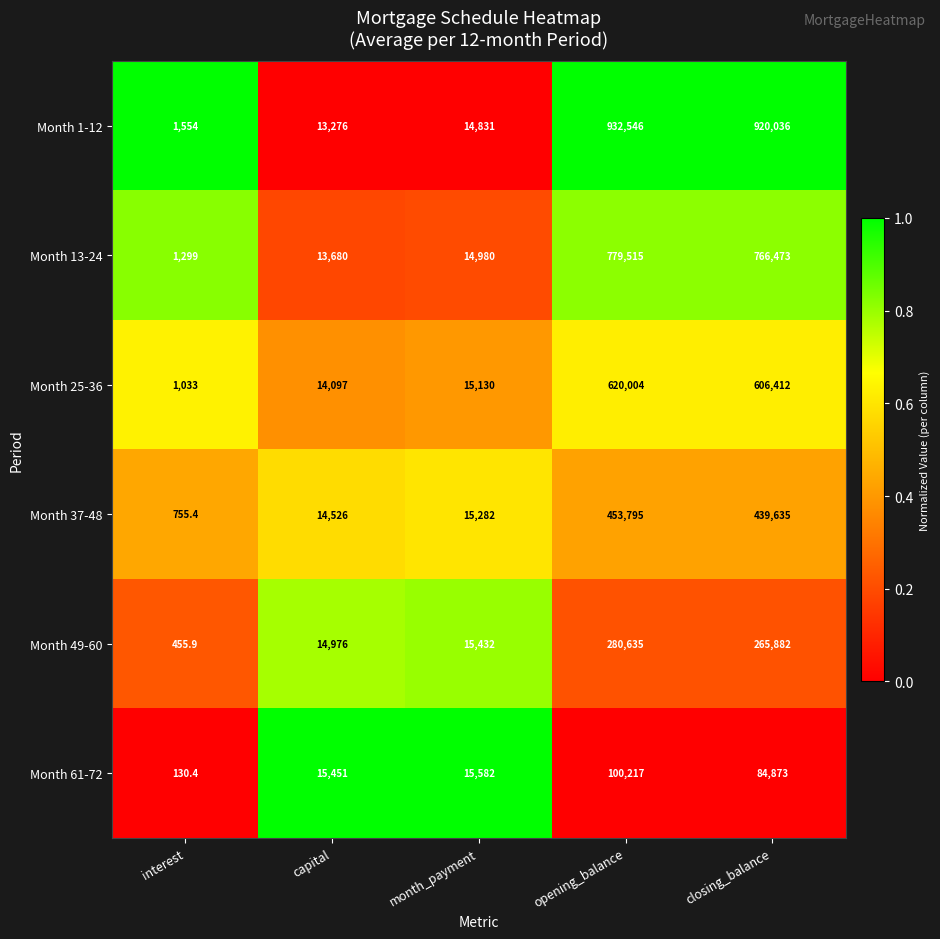

What is the sum of all Month 1-12 values?

1882243.0